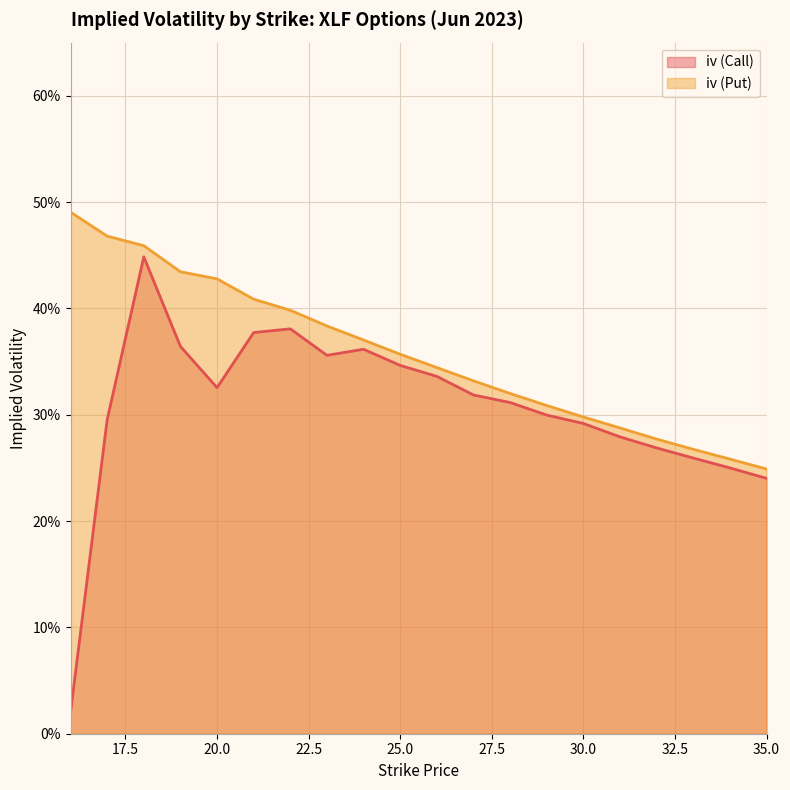

Which series has the largest total across all categories?

iv (Put)